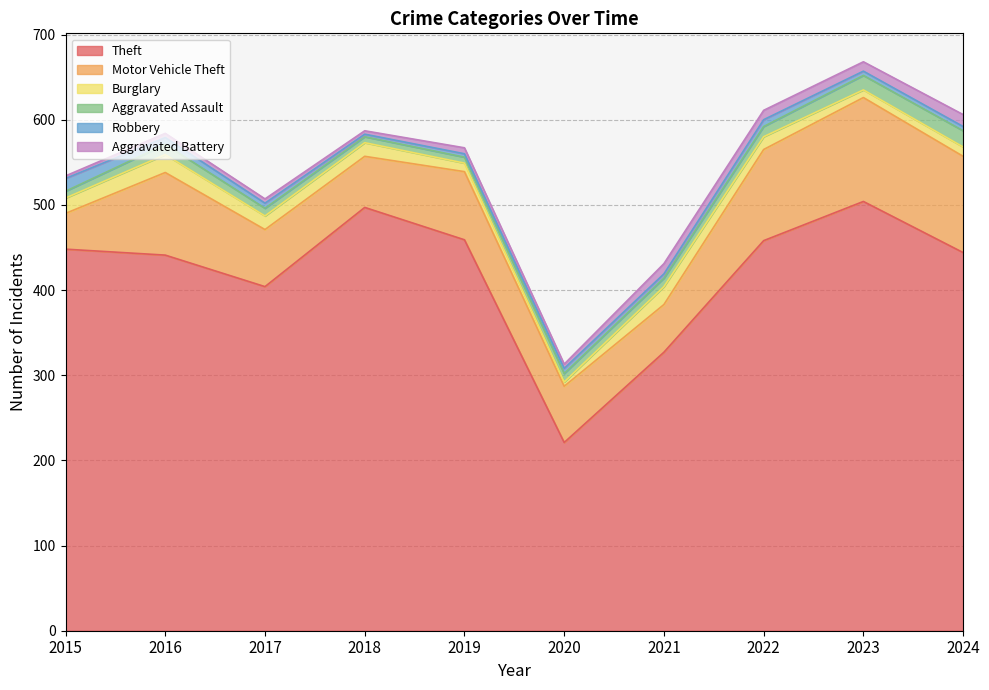

How many series are shown in this chart?

6